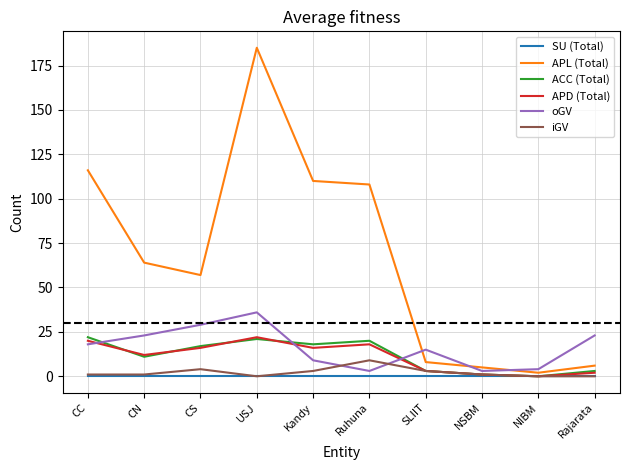

Reading right to left, transcribe all the data shown in this chart.

SU (Total): 0	0	0	0	0	0	0	0	0	0
APL (Total): 6	2	5	8	108	110	185	57	64	116
ACC (Total): 3	0	1	3	20	18	21	17	11	22
APD (Total): 2	0	1	3	18	16	22	16	12	20
oGV: 23	4	3	15	3	9	36	29	23	18
iGV: 0	0	1	3	9	3	0	4	1	1